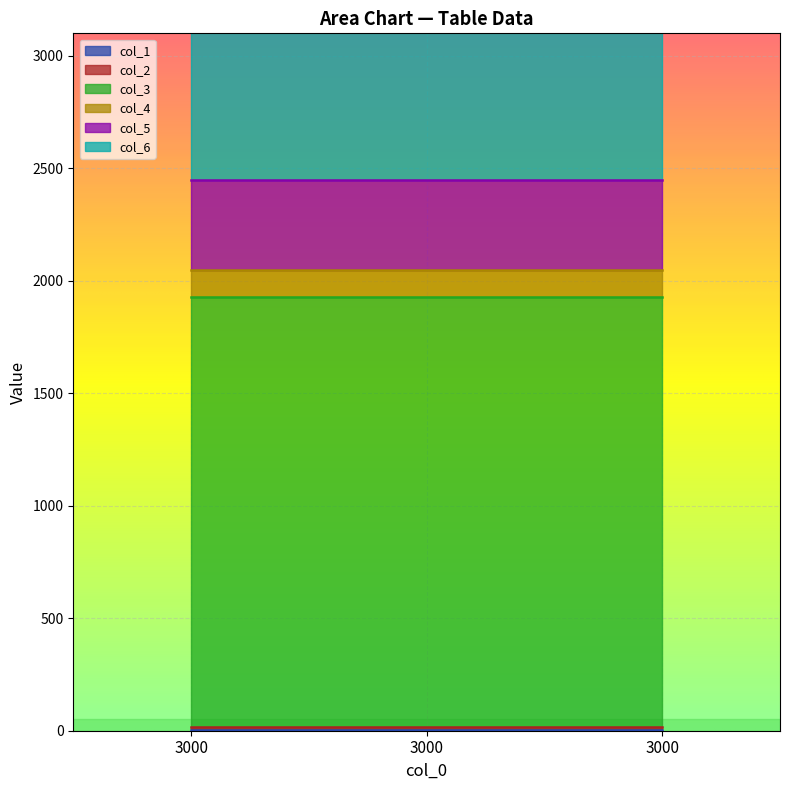

Between 3000 and 3000, which series saw the biggest shift?

col_1